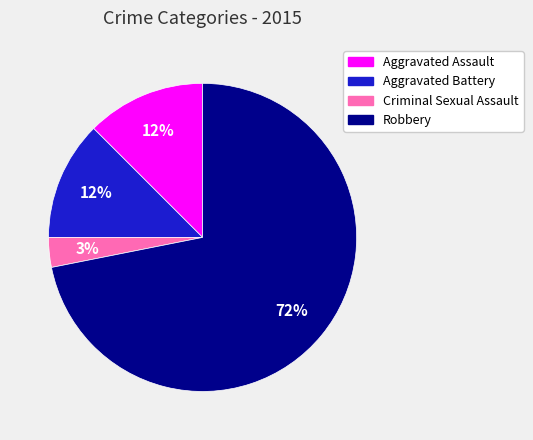

How many slices are in this pie chart?

4